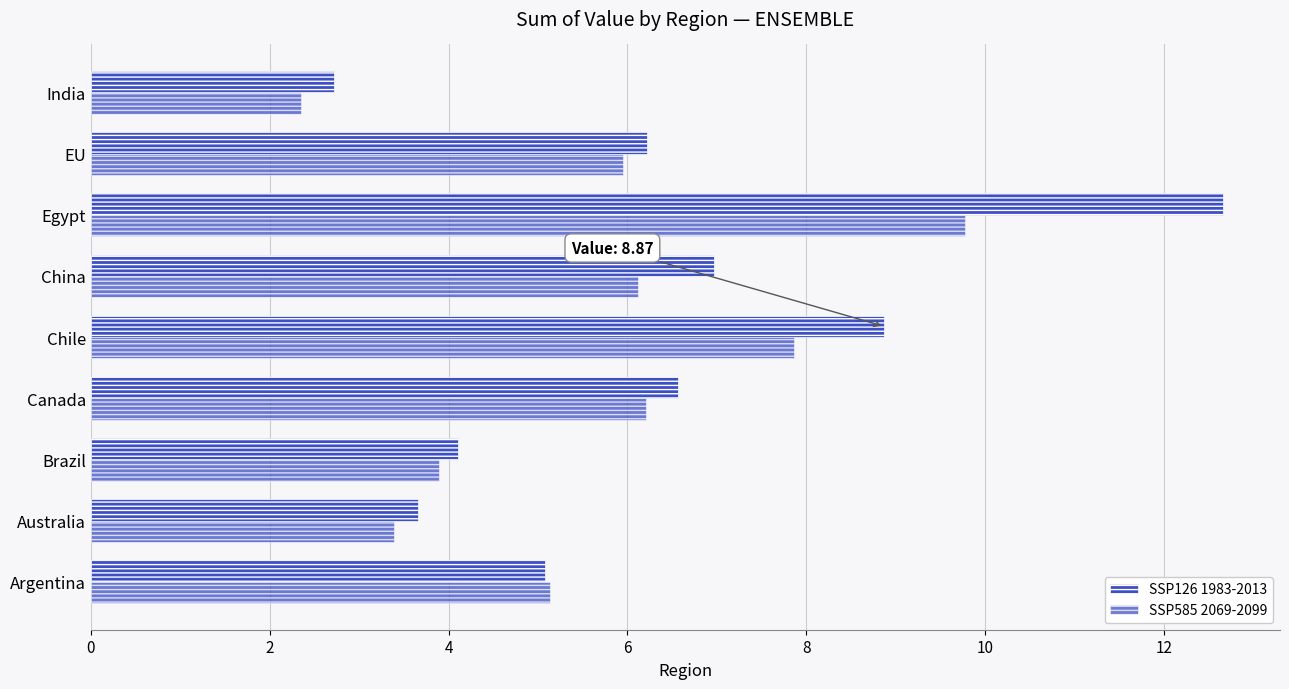

What is the difference between the maximum and minimum values in the SSP126 1983-2013 series?

9.9